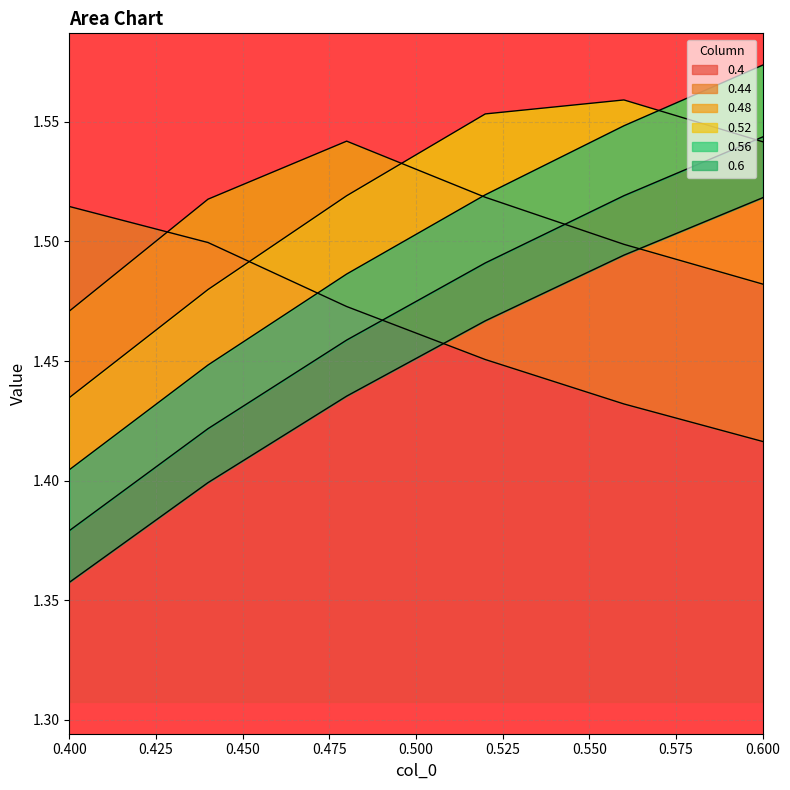

What position from the left is 0.6?

6